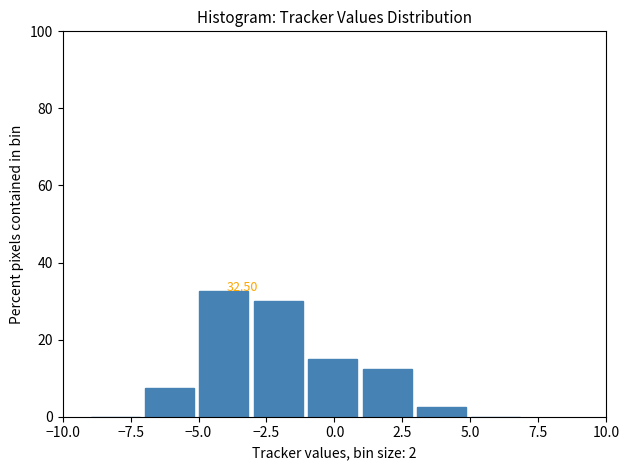

Over which range of the x-axis is the bar tallest?

-5 to -3